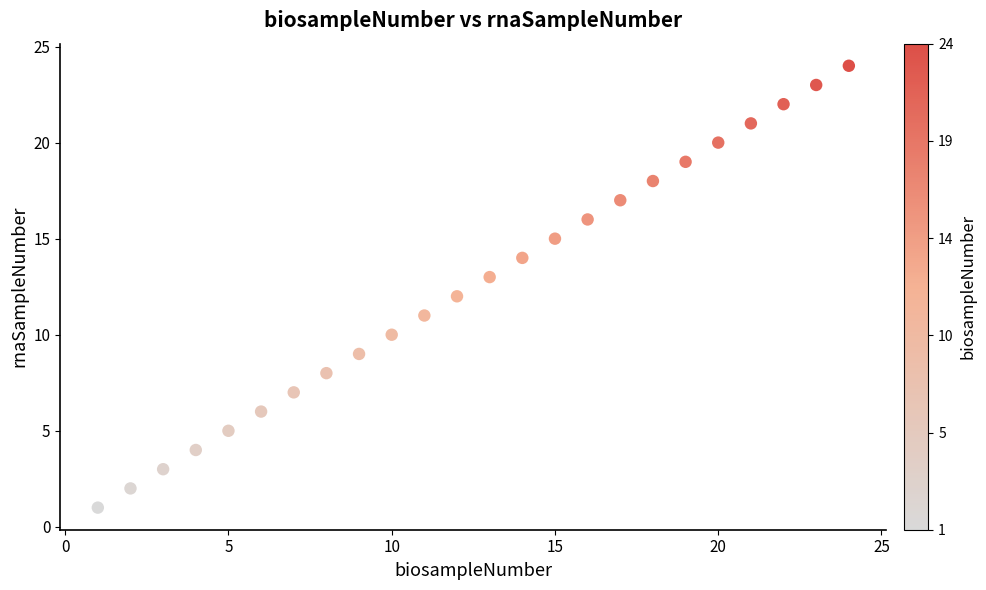

What is the range of Y values (max minus min)?

23